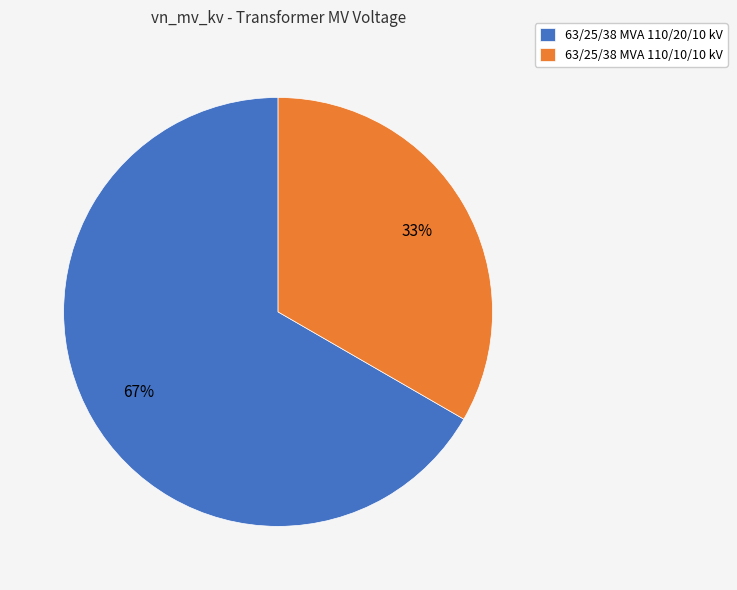

Does 63/25/38 MVA 110/10/10 kV represent more than half of the total?

No